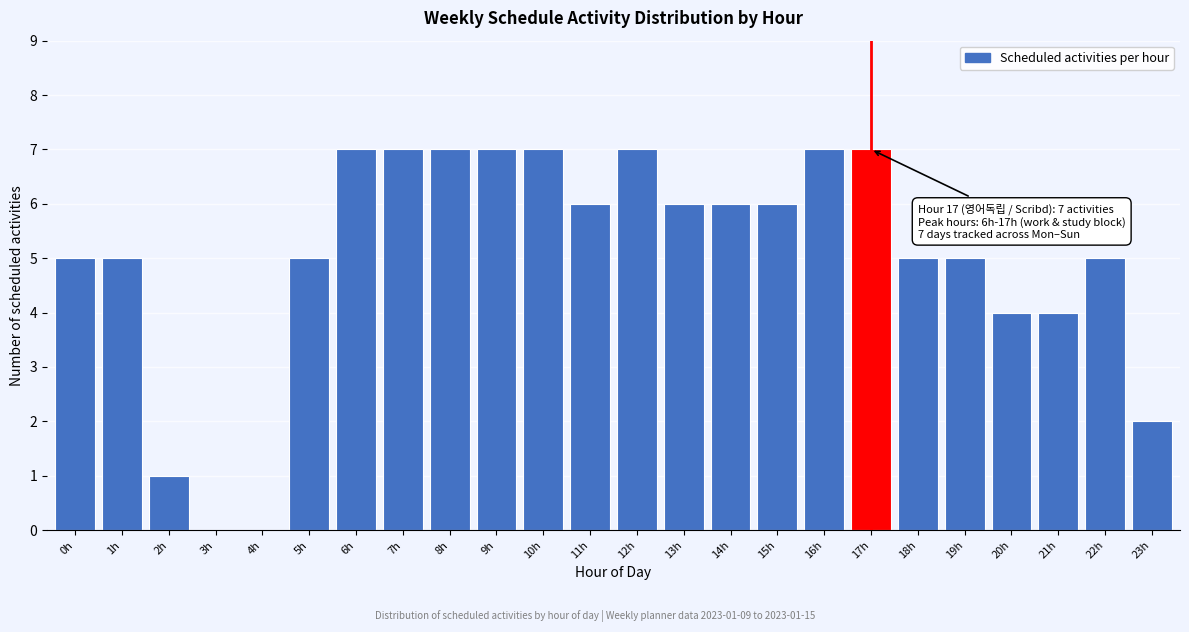

Reading left to right, list all the values displayed in this chart.

0h=5	1h=5	2h=1	3h=0	4h=0	5h=5	6h=7	7h=7	8h=7	9h=7	10h=7	11h=6	12h=7	13h=6	14h=6	15h=6	16h=7	17h=7	18h=5	19h=5	20h=4	21h=4	22h=5	23h=2